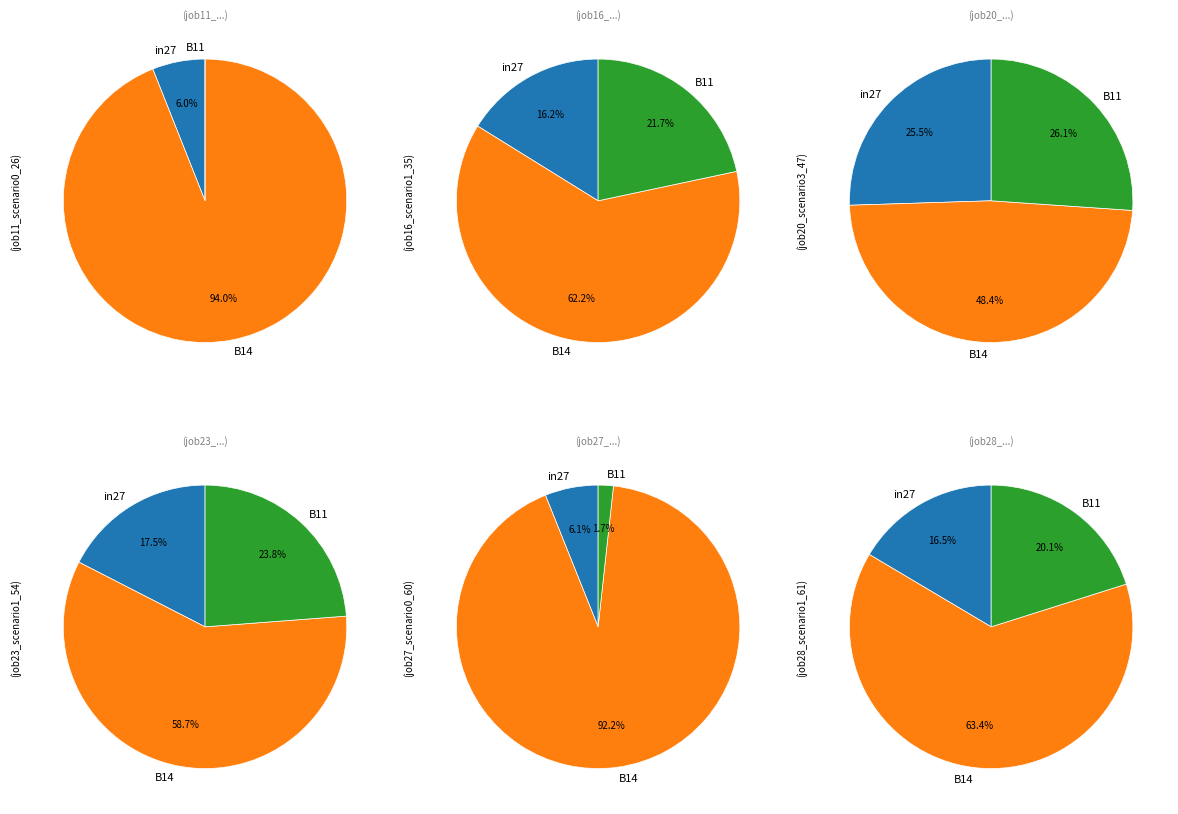

Which category has the biggest portion of the pie?

B14